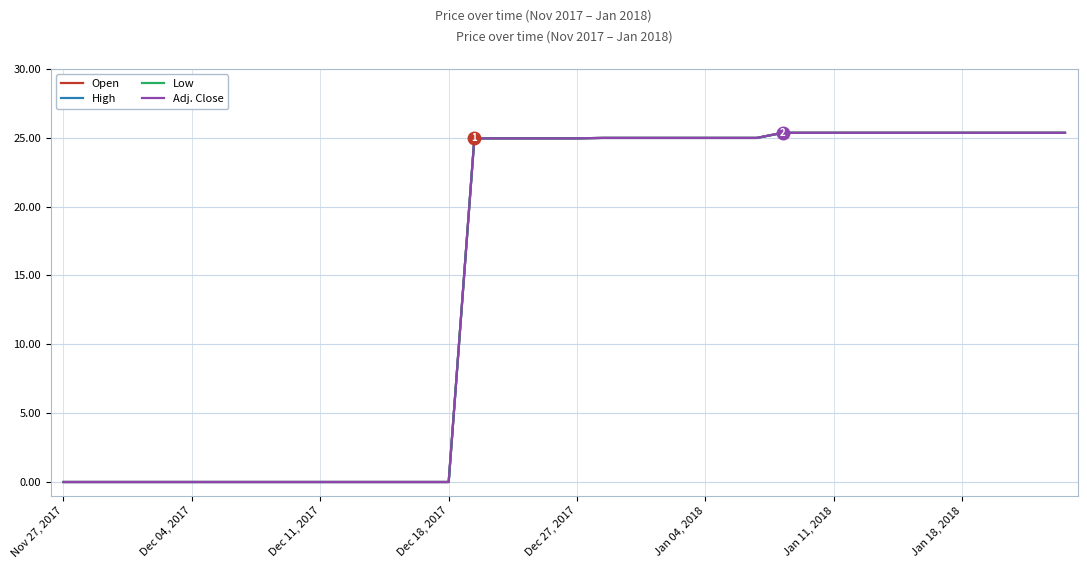

Does the chart have visible grid lines?

Yes